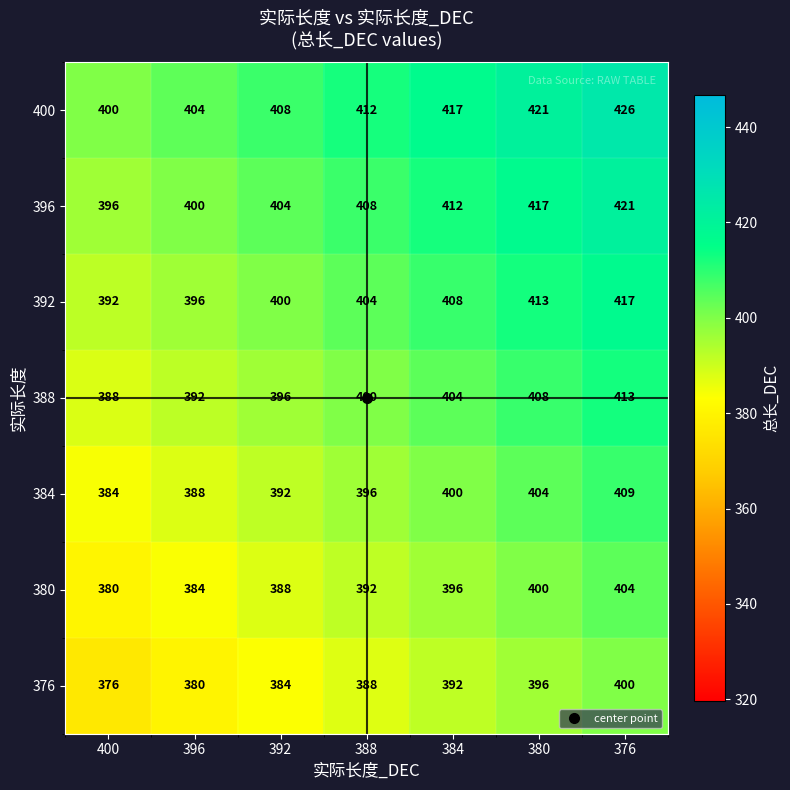

Count the number of categories in the chart.

7